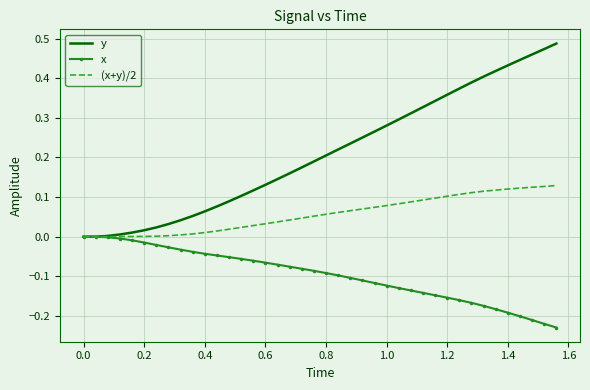

Which series has the largest total across all categories?

y